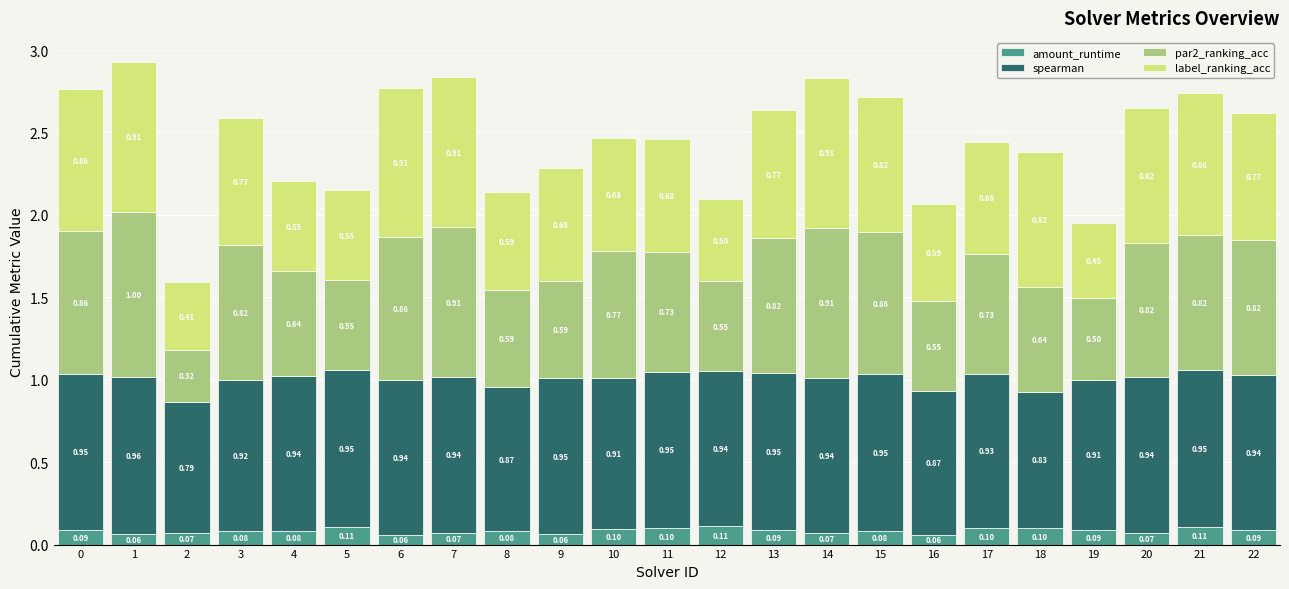

What is the total value across all series at 4?

2.2